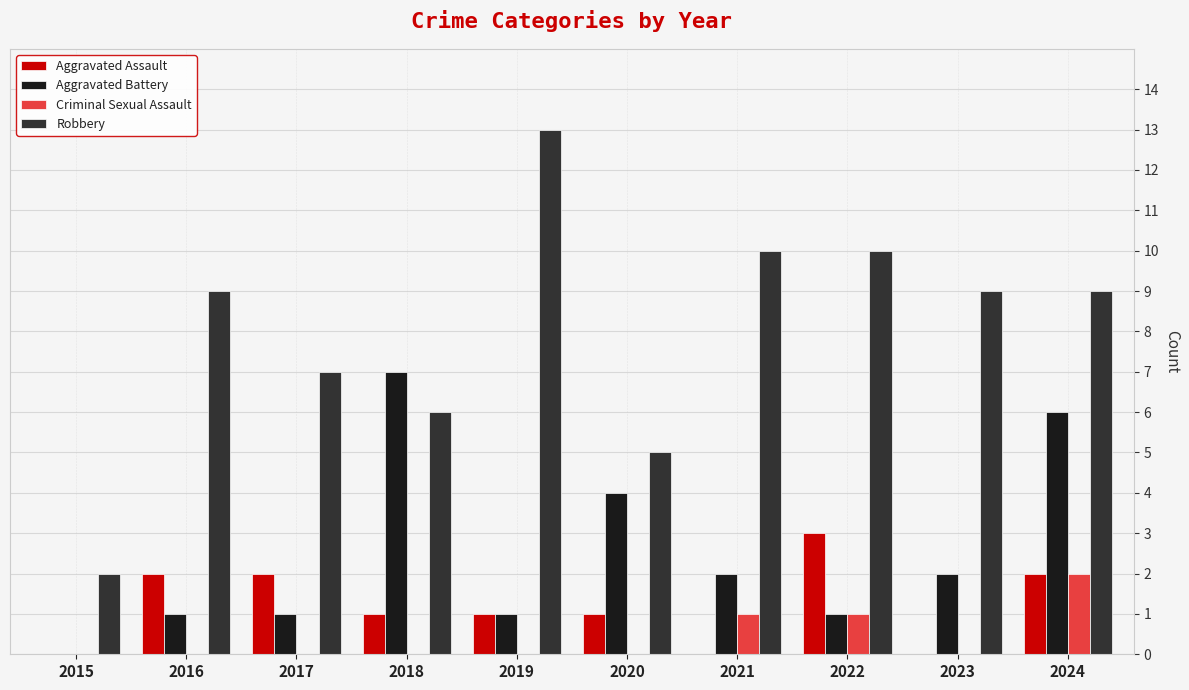

What is the sum of the Robbery values at 2023 and 2017?

16